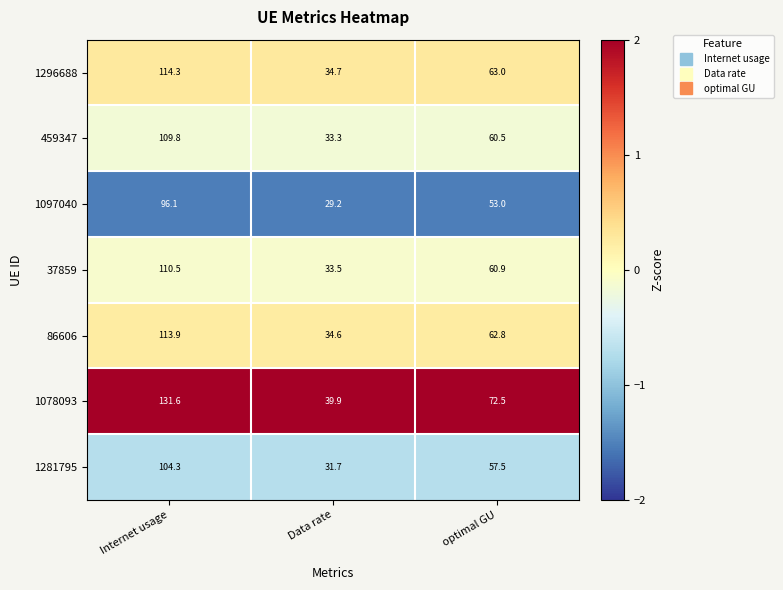

What is the difference between the highest and lowest values at optimal GU?

19.5